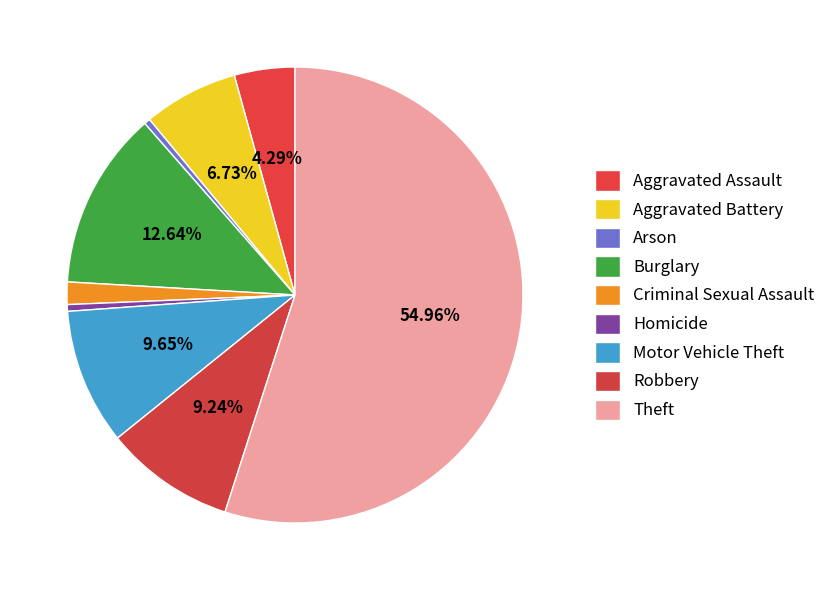

Do Aggravated Battery and Burglary together represent more than half of the pie?

No